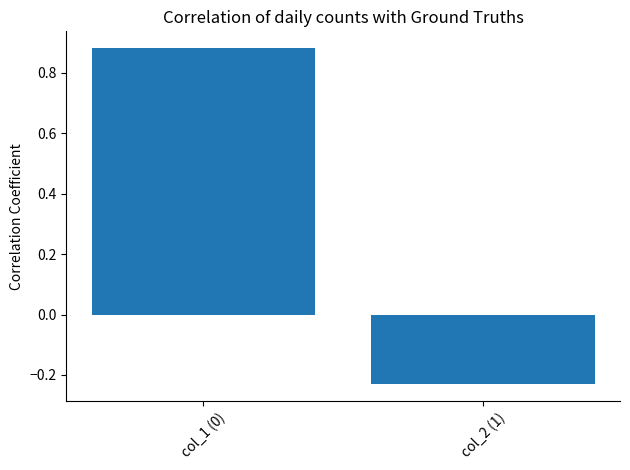

Are the bars horizontal?

No